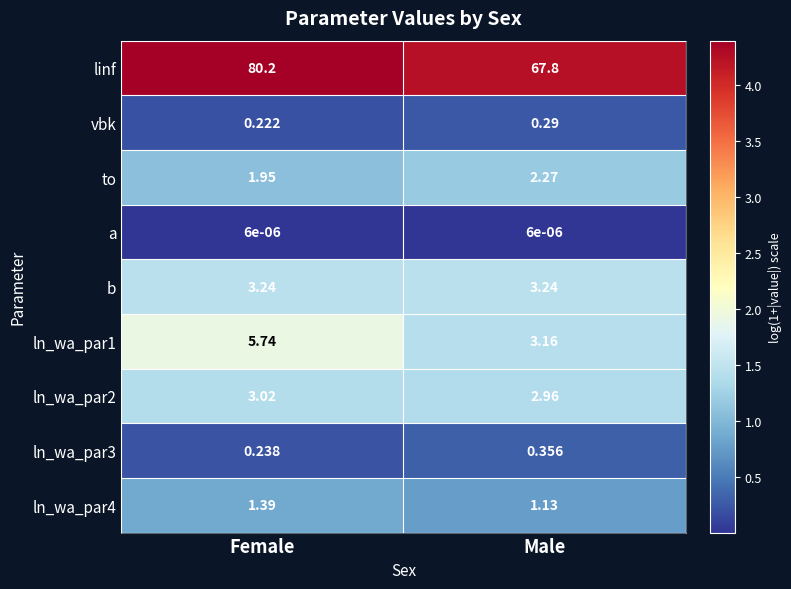

What is the spread (max minus min) of values at Female?

80.2